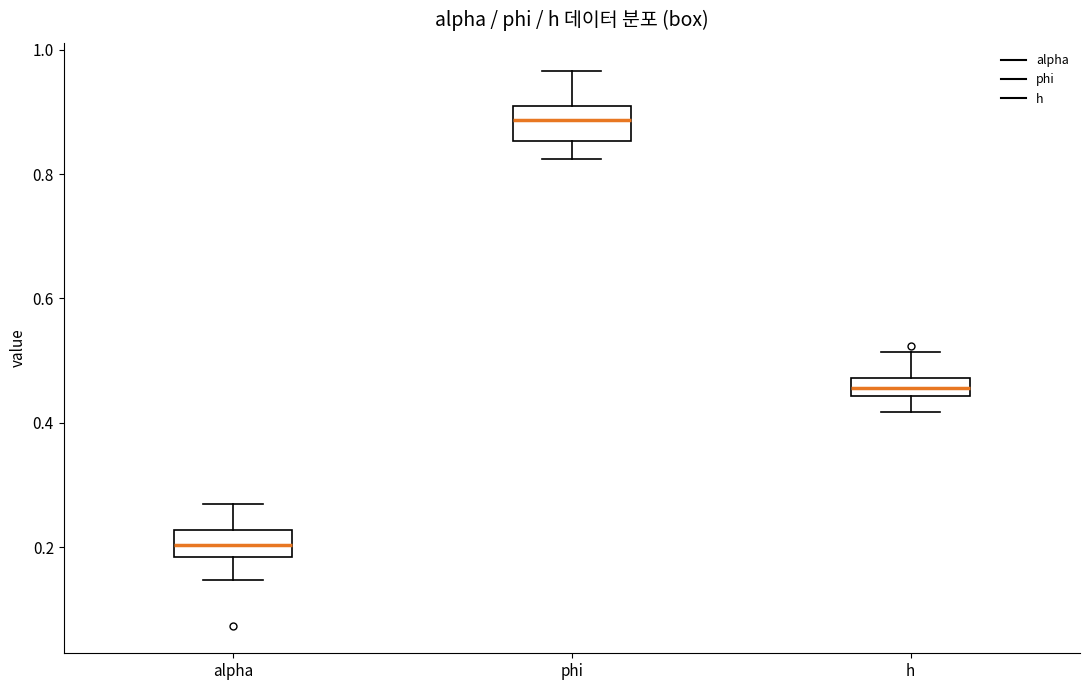

Which box has the highest median line?

phi